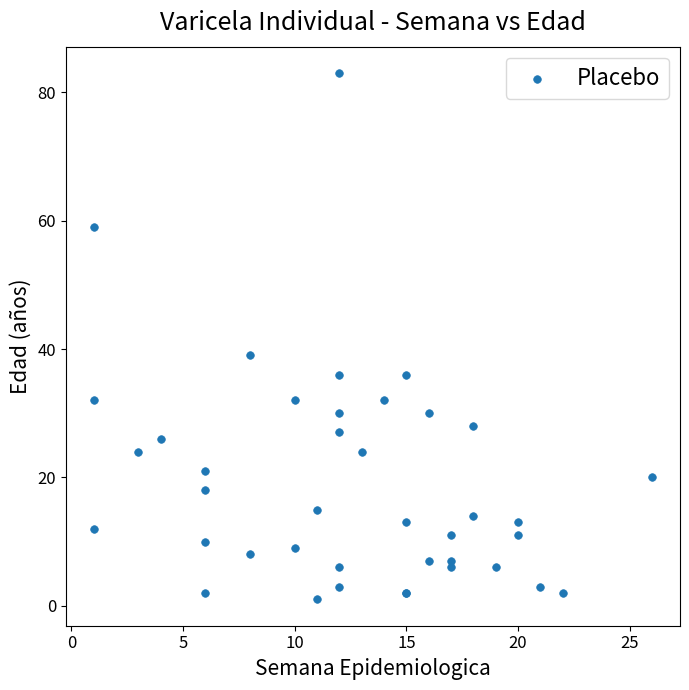

What Y value in the scatter plot is closest to 42?

39